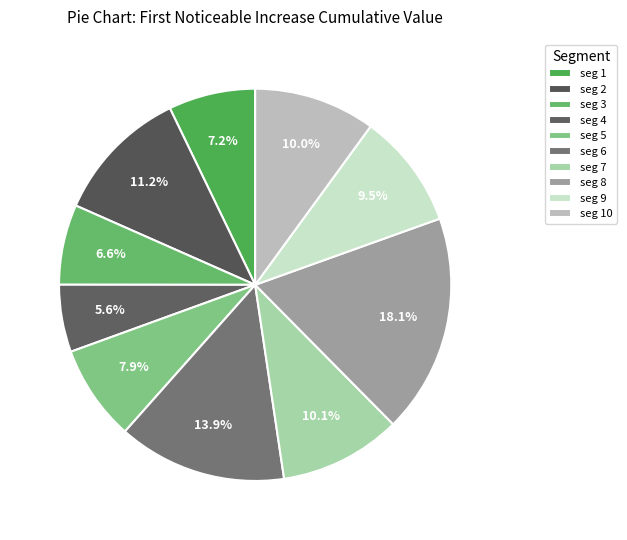

Count the number of slices in the pie.

10